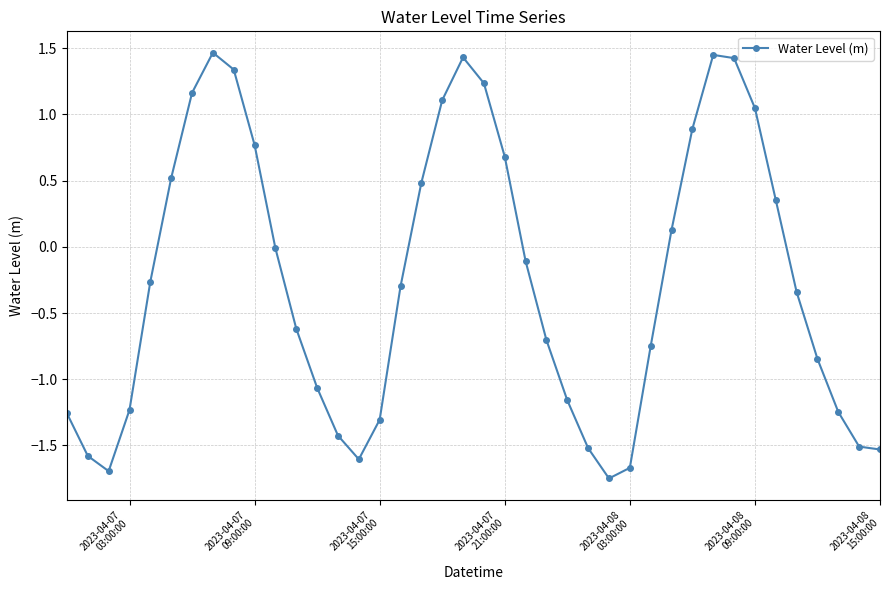

True or false: there are more than 2 points higher than both neighbors.

True